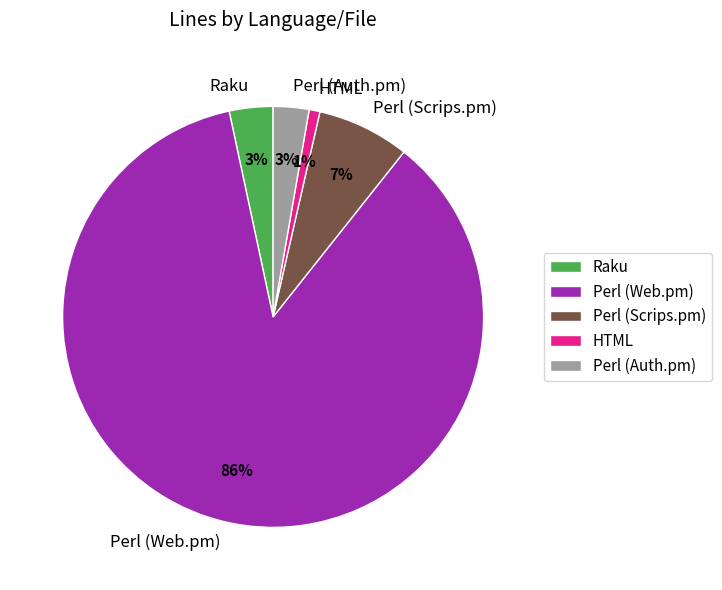

Combined, do HTML and Perl (Web.pm) account for over 50%?

Yes